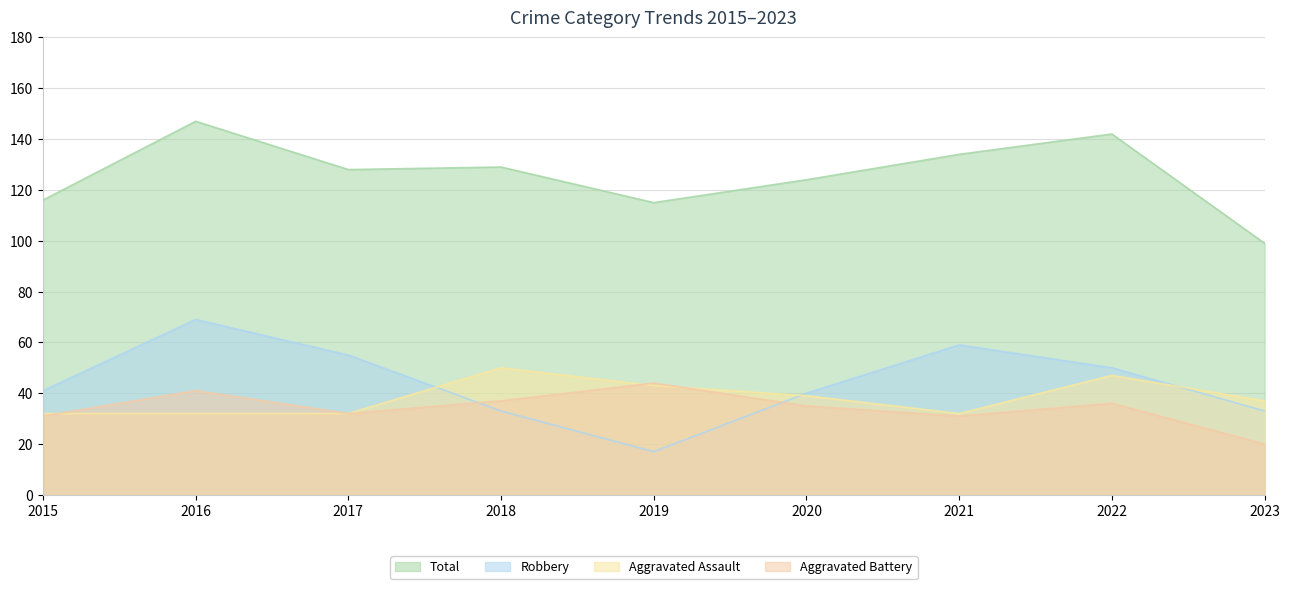

What is the value of the Total point at the 1st from the left?

116